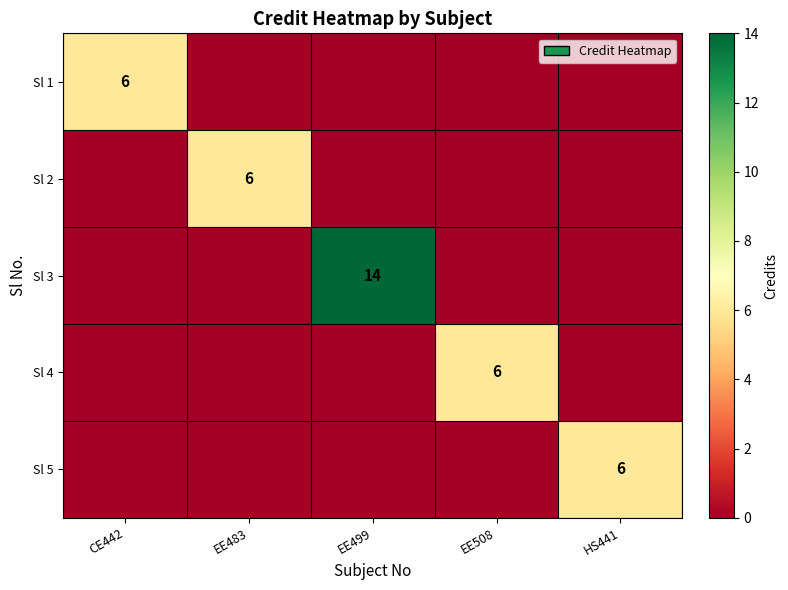

The Sl 3 series shows 20 at EE499. True or false?

False